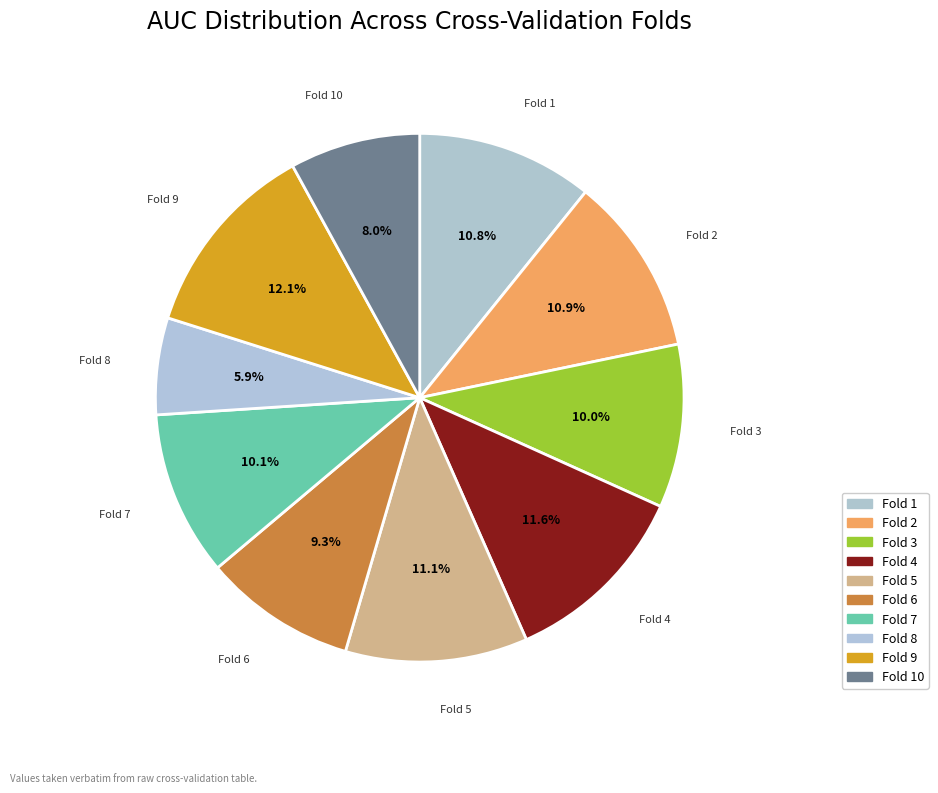

To the nearest percent, what is the difference between the largest and smallest slice percentages?

6%